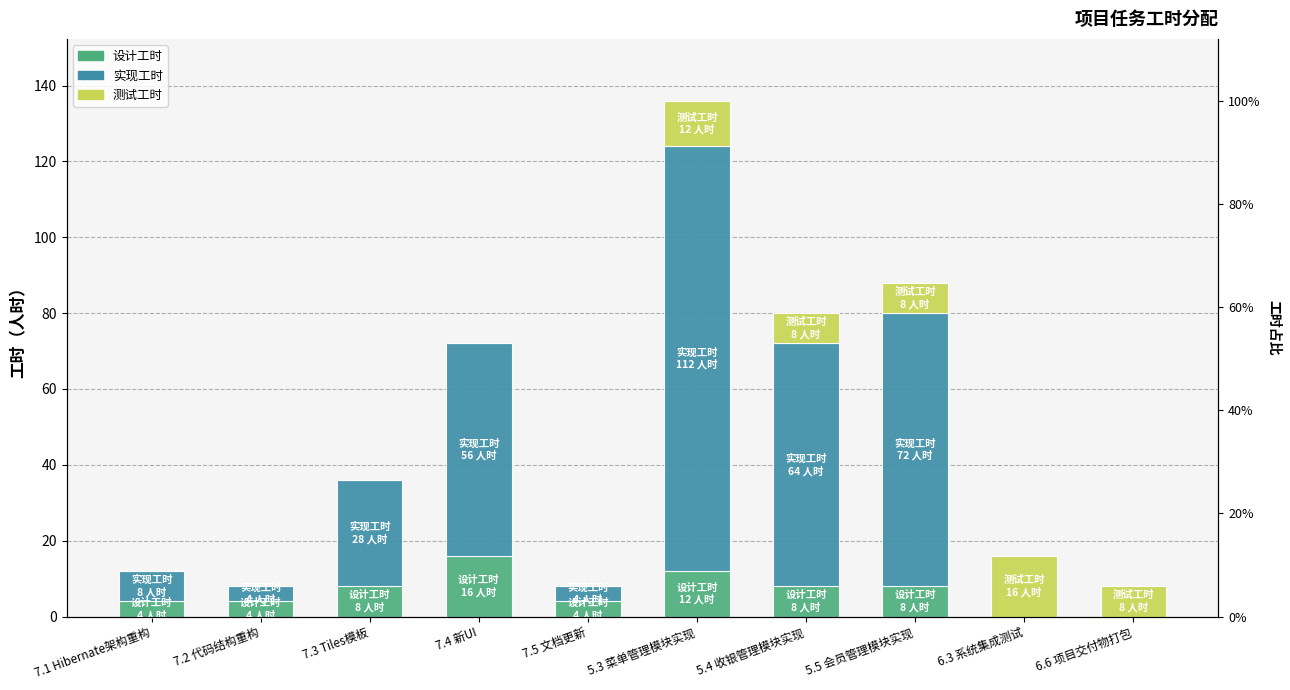

Rank the categories by 设计工时 value from lowest to highest.

6.3 系统集成测试, 6.6 项目交付物打包, 7.1 Hibernate架构重构, 7.2 代码结构重构, 7.5 文档更新, 7.3 Tiles模板, 5.4 收银管理模块实现, 5.5 会员管理模块实现, 5.3 菜单管理模块实现, 7.4 新UI